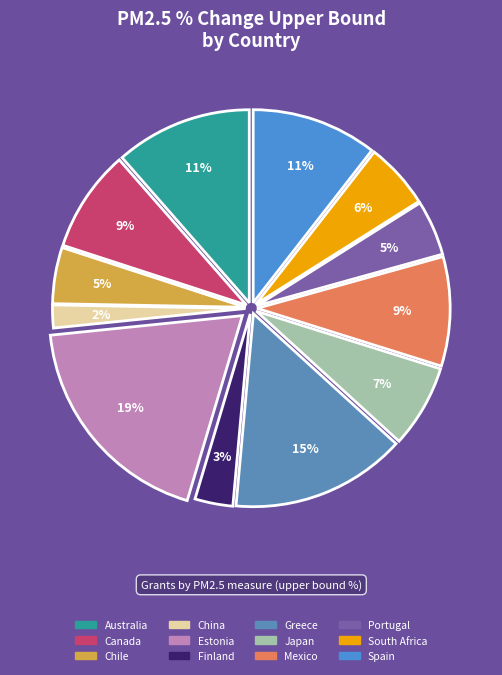

Which category has the biggest portion of the pie?

Estonia